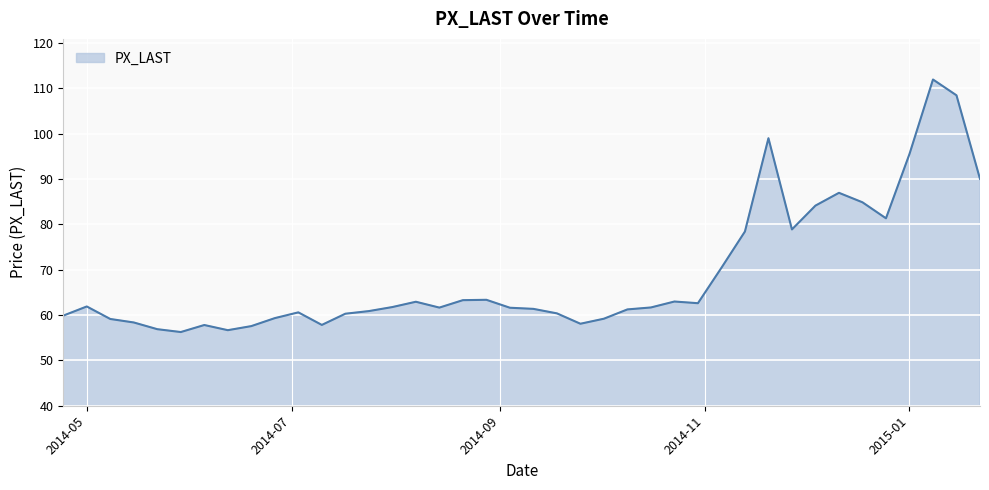

What is the maximum value shown in the chart?

111.9